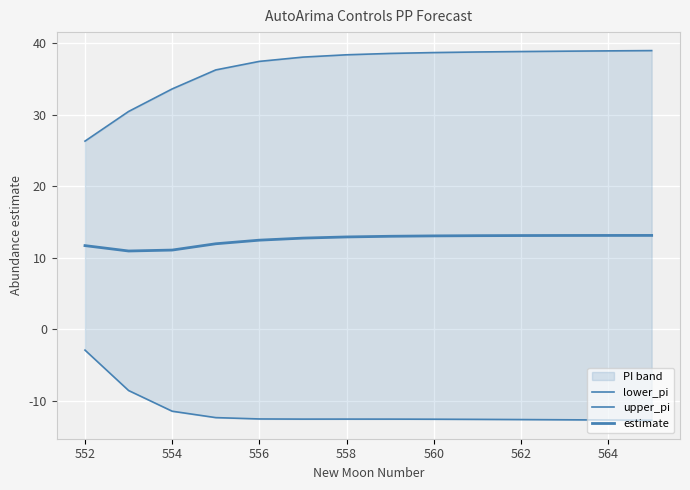

True or false: estimate and lower_pi cross at least once.

False